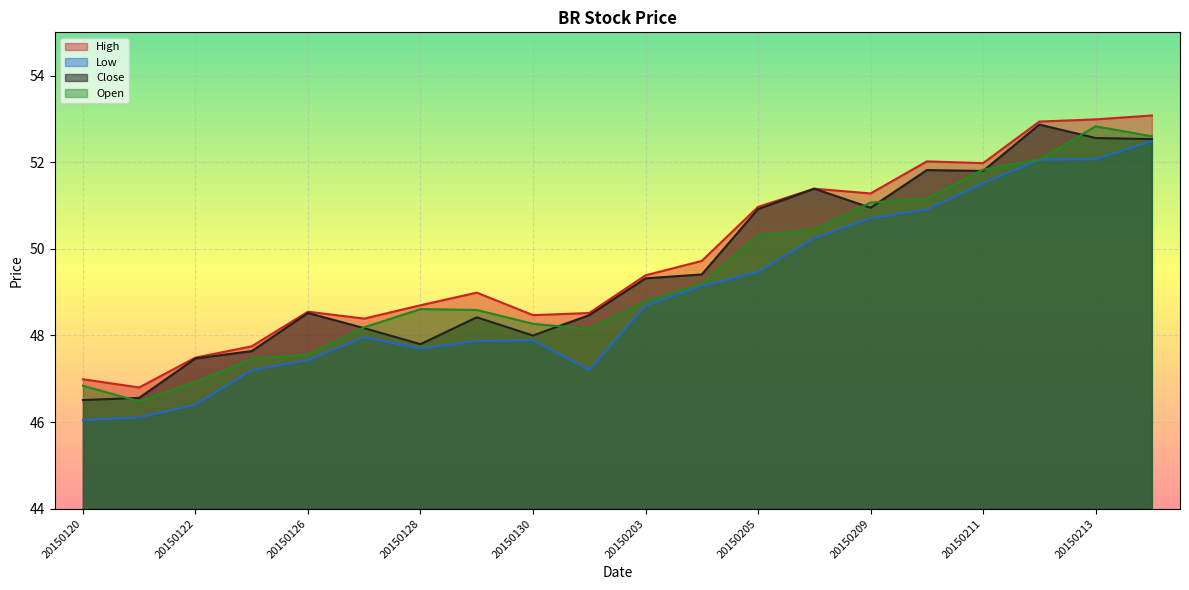

Is it true that High equals 66.8 at 20150121?

False